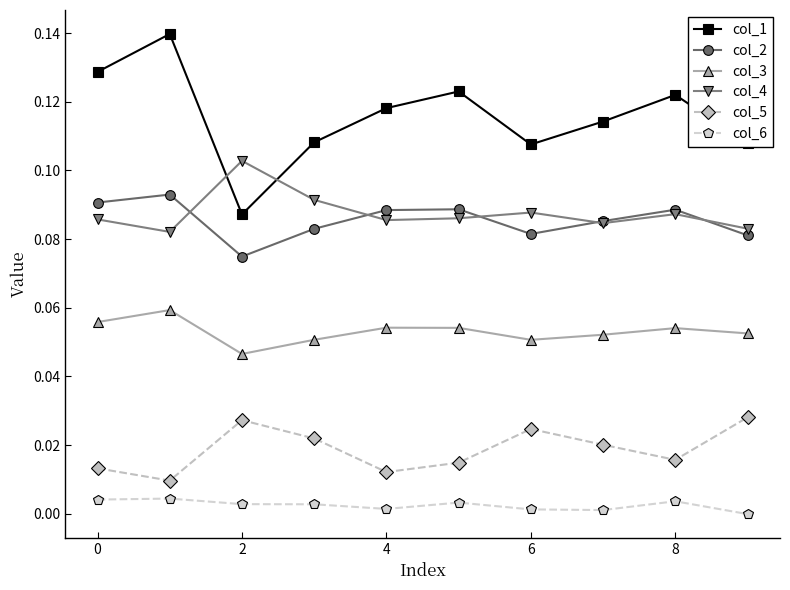

Which series has the largest range (max minus min)?

col_1